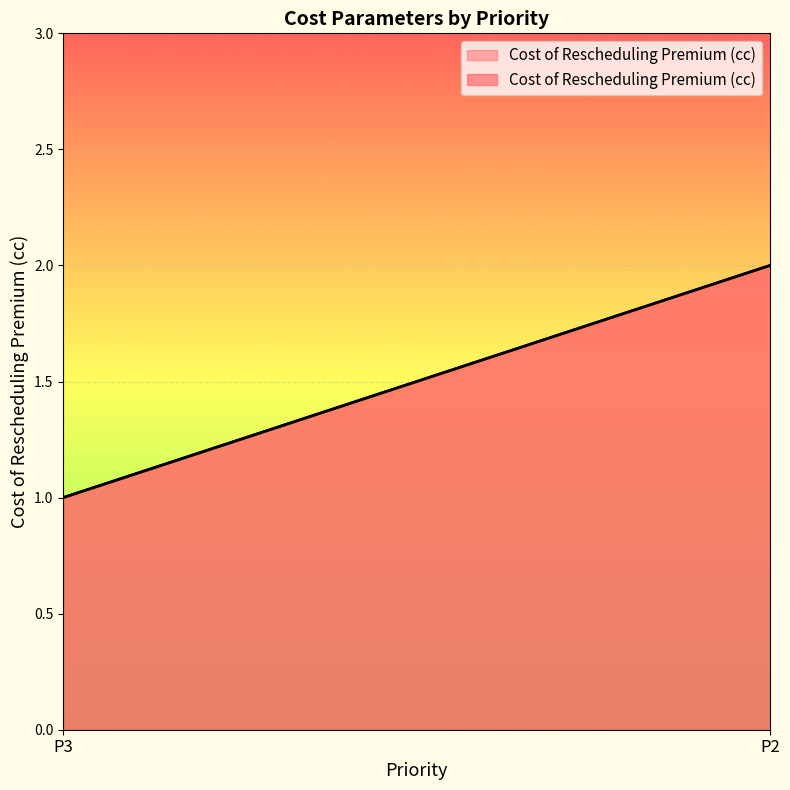

At which category does the chart reach its peak across all series?

P2